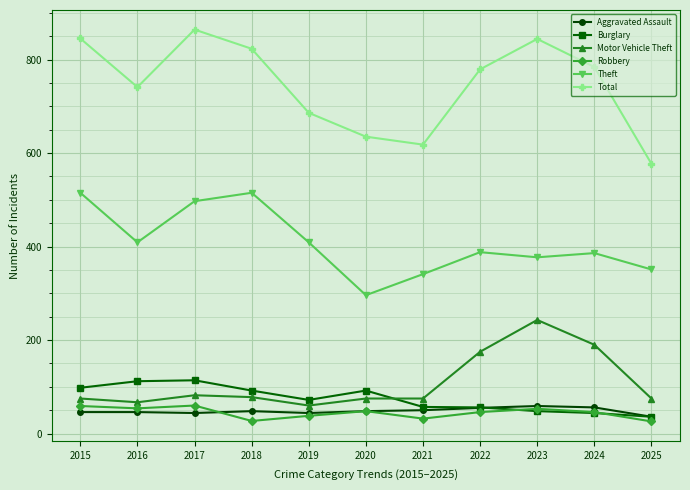

What is the total value across all series at 2017?

1661